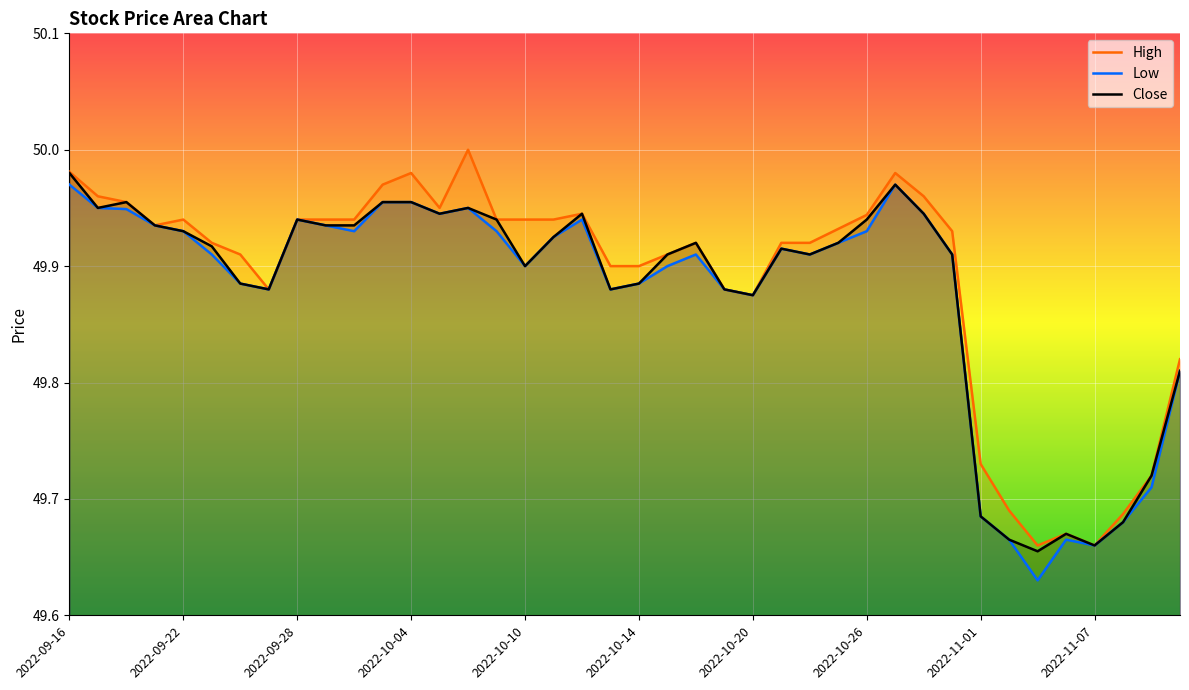

True or false: High has a value of 27.7 at 2022-10-20.

False